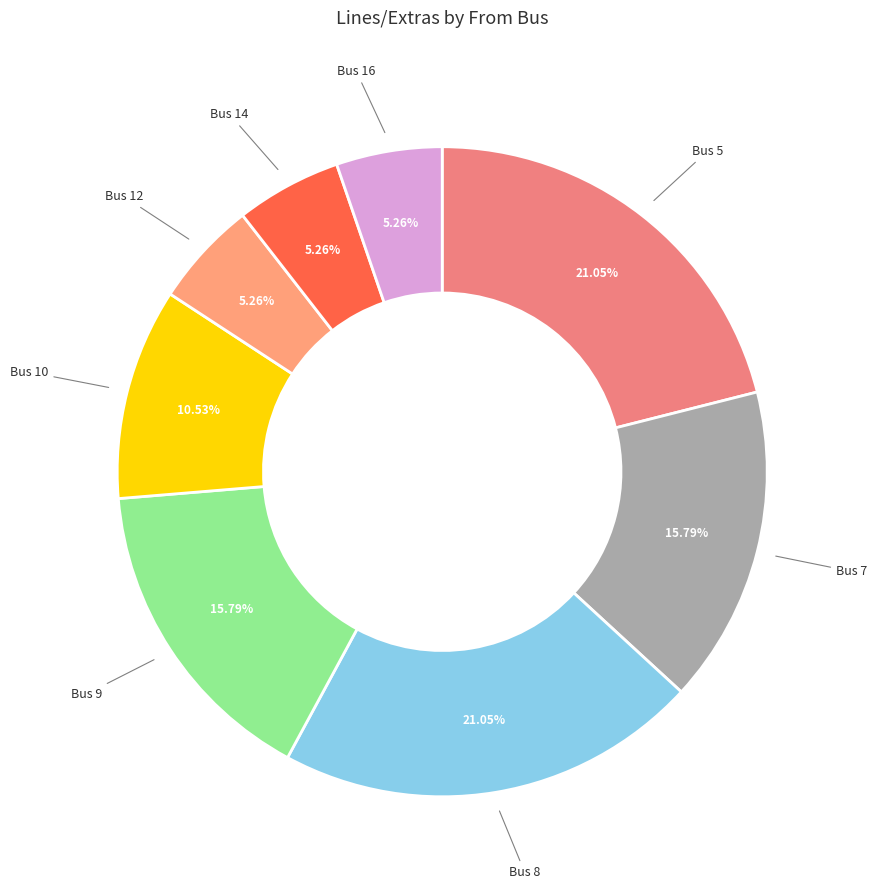

To the nearest percent, what is the difference between the largest and smallest slice percentages?

16%